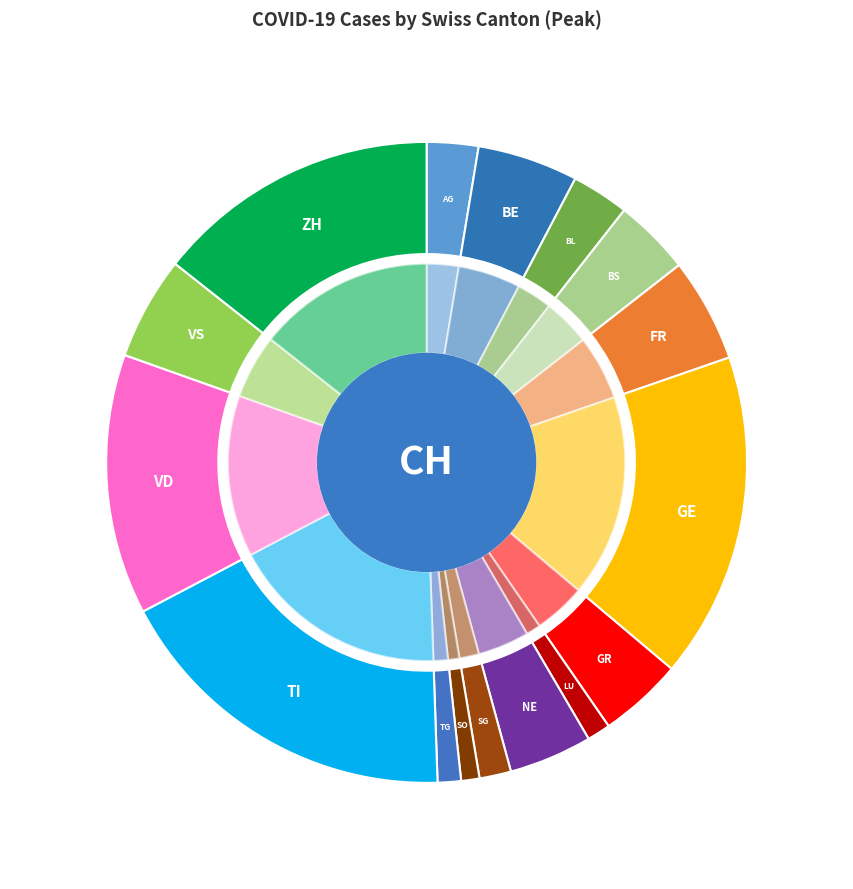

To the nearest percent, what is the difference between the SO and BS slice percentages?

3%